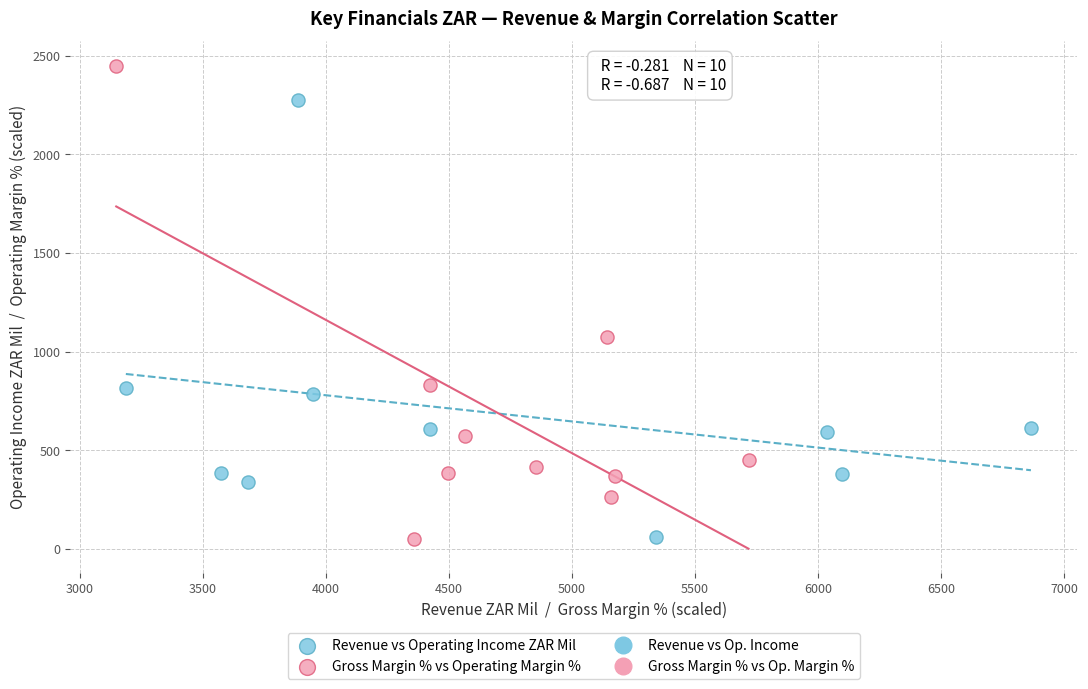

Which series reaches the maximum Y coordinate?

Gross Margin % vs Operating Margin %